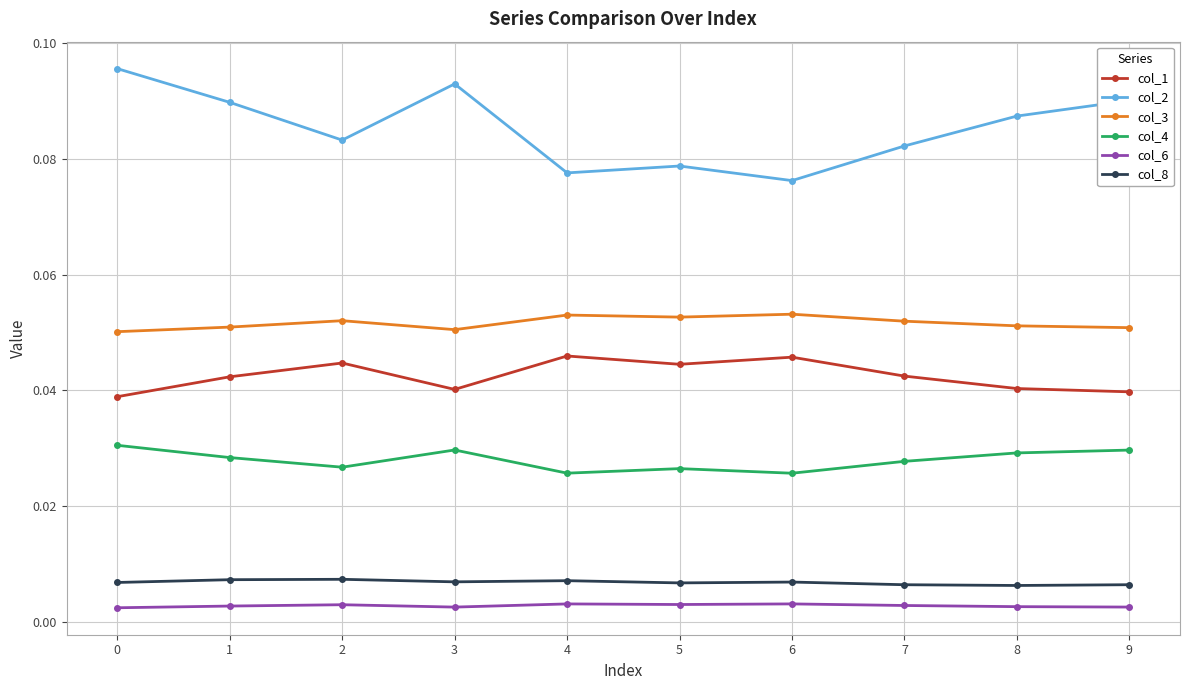

At how many categories does at least one series exceed 0?

10